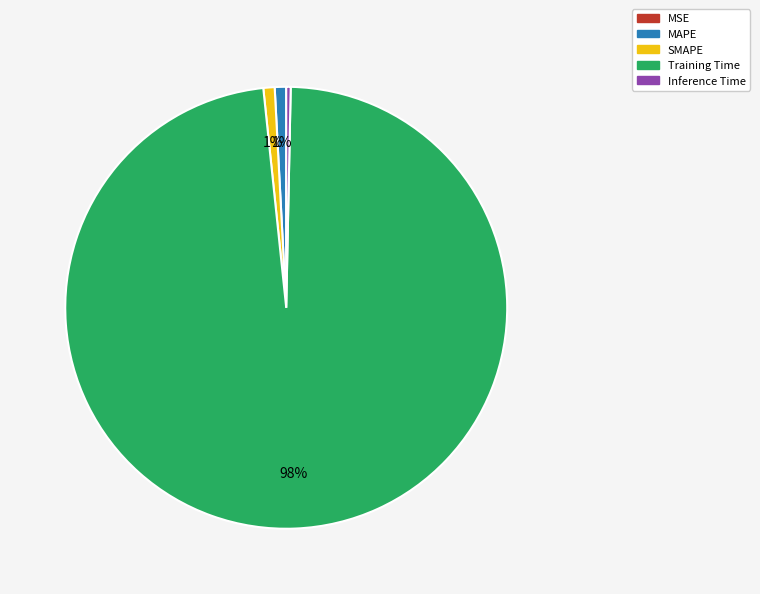

Which slice is the largest?

Training Time